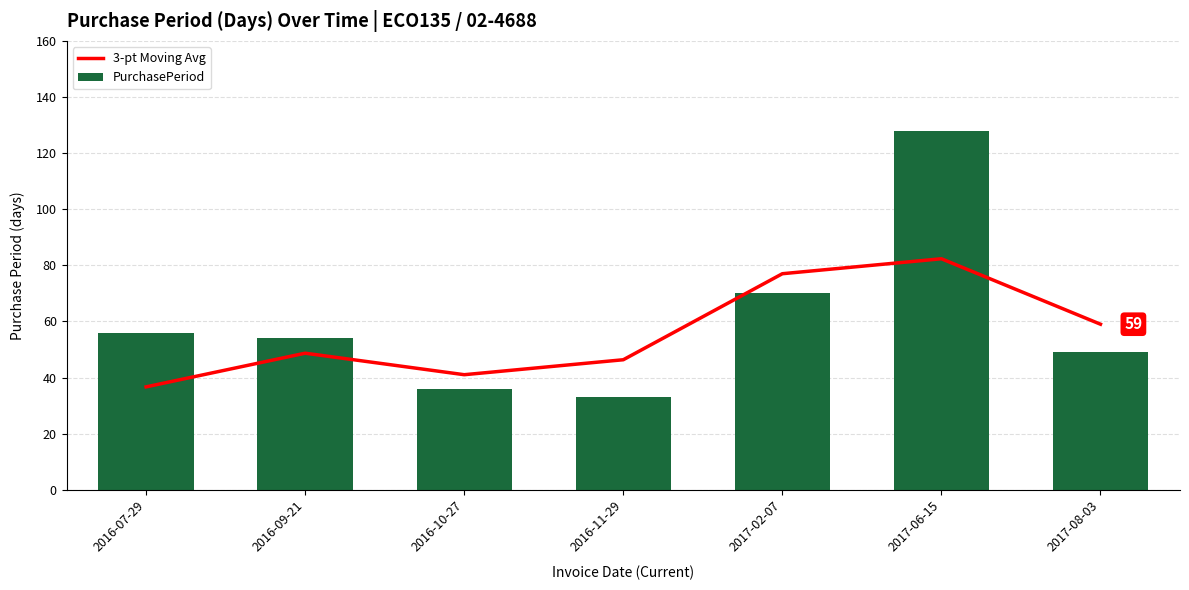

Rank the categories by PurchasePeriod value from highest to lowest.

2017-06-15, 2017-02-07, 2016-07-29, 2016-09-21, 2017-08-03, 2016-10-27, 2016-11-29